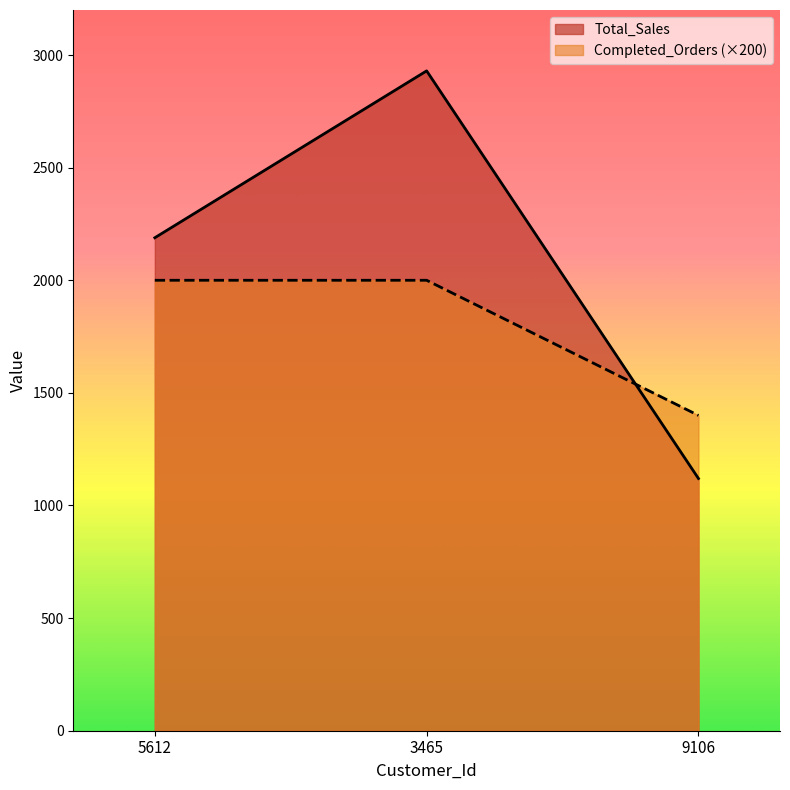

What is the highest value of the Total_Sales series?

2929.7